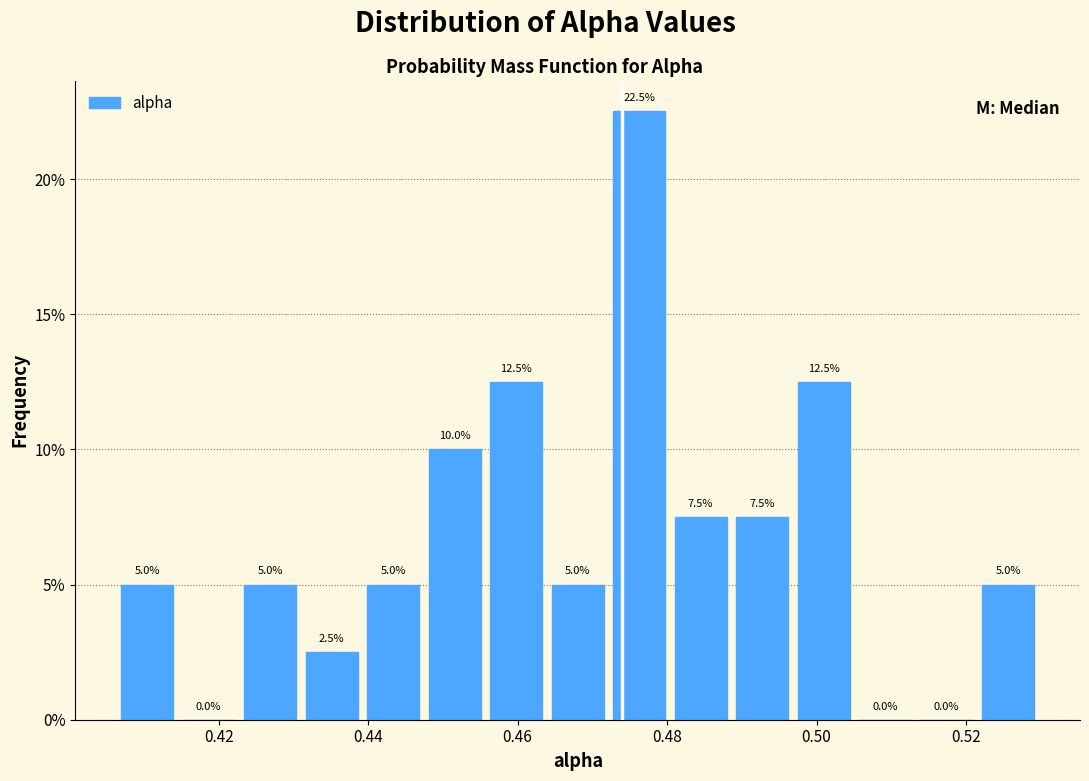

What is the height of the bar covering 0.422 to 0.432 on the x-axis? The bar edges are not printed on the chart, so give them approximately, as read against the axis.

5.0